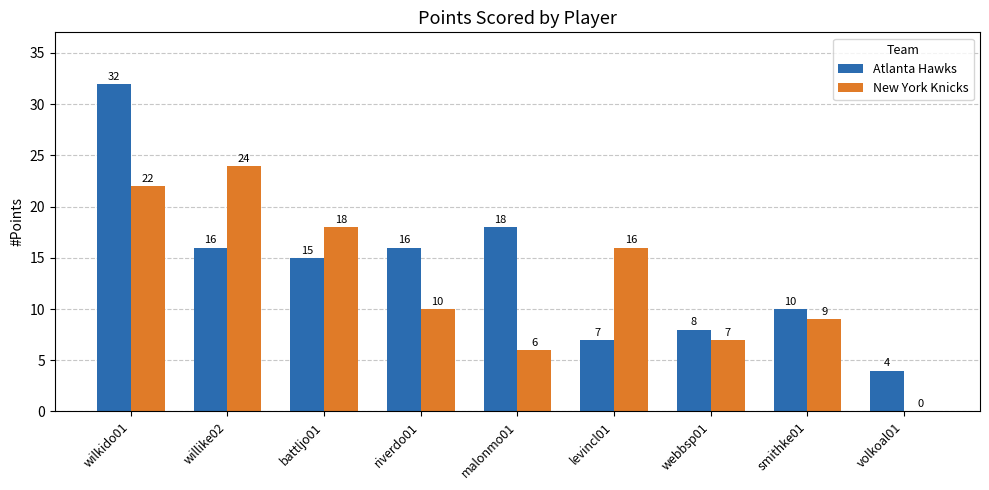

What are all the series names shown in the legend?

Atlanta Hawks, New York Knicks